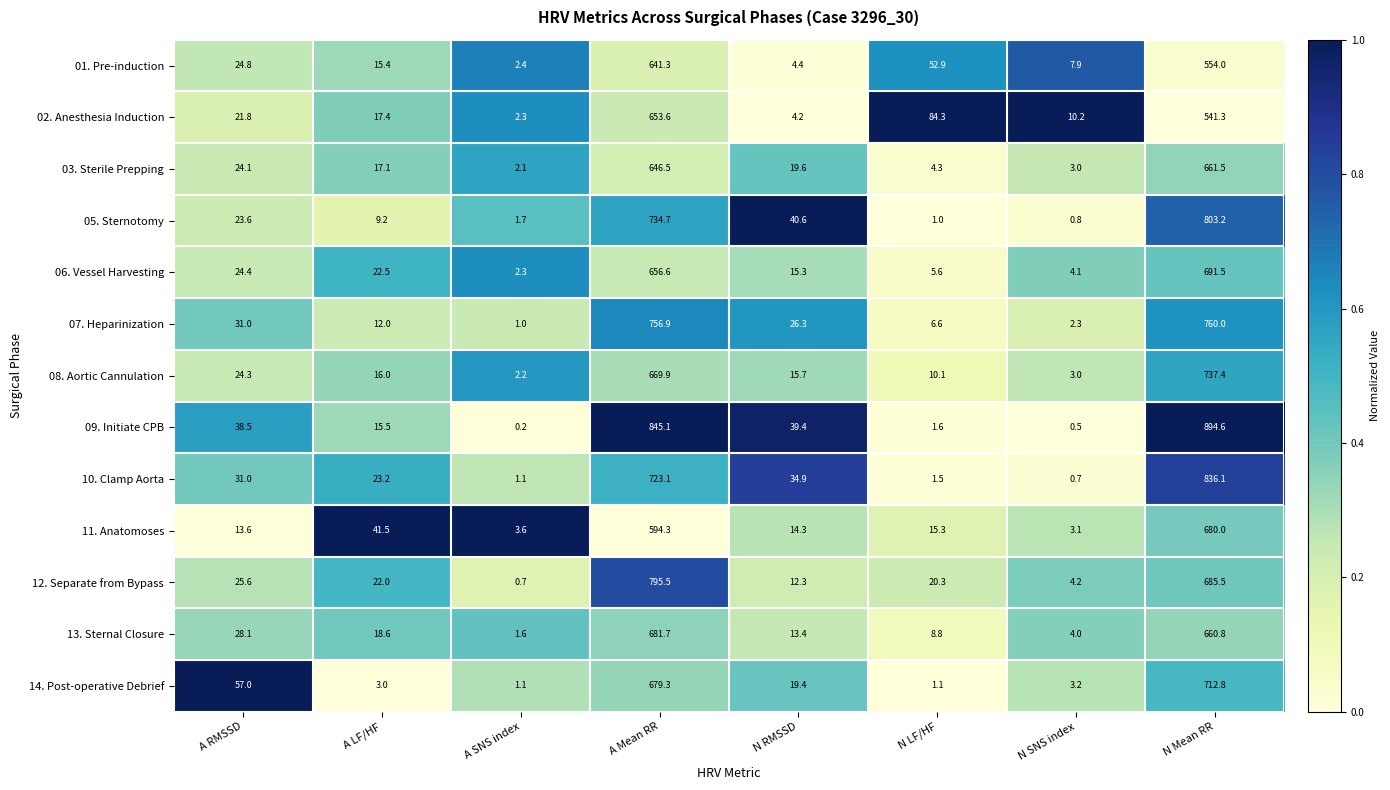

At how many categories does at least one series exceed 0?

8